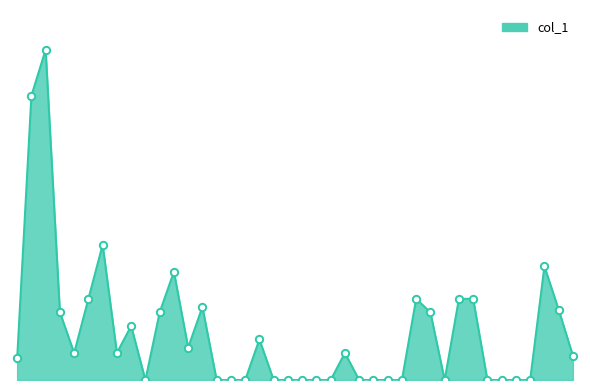

Is this an area chart (filled region under the line)?

Yes